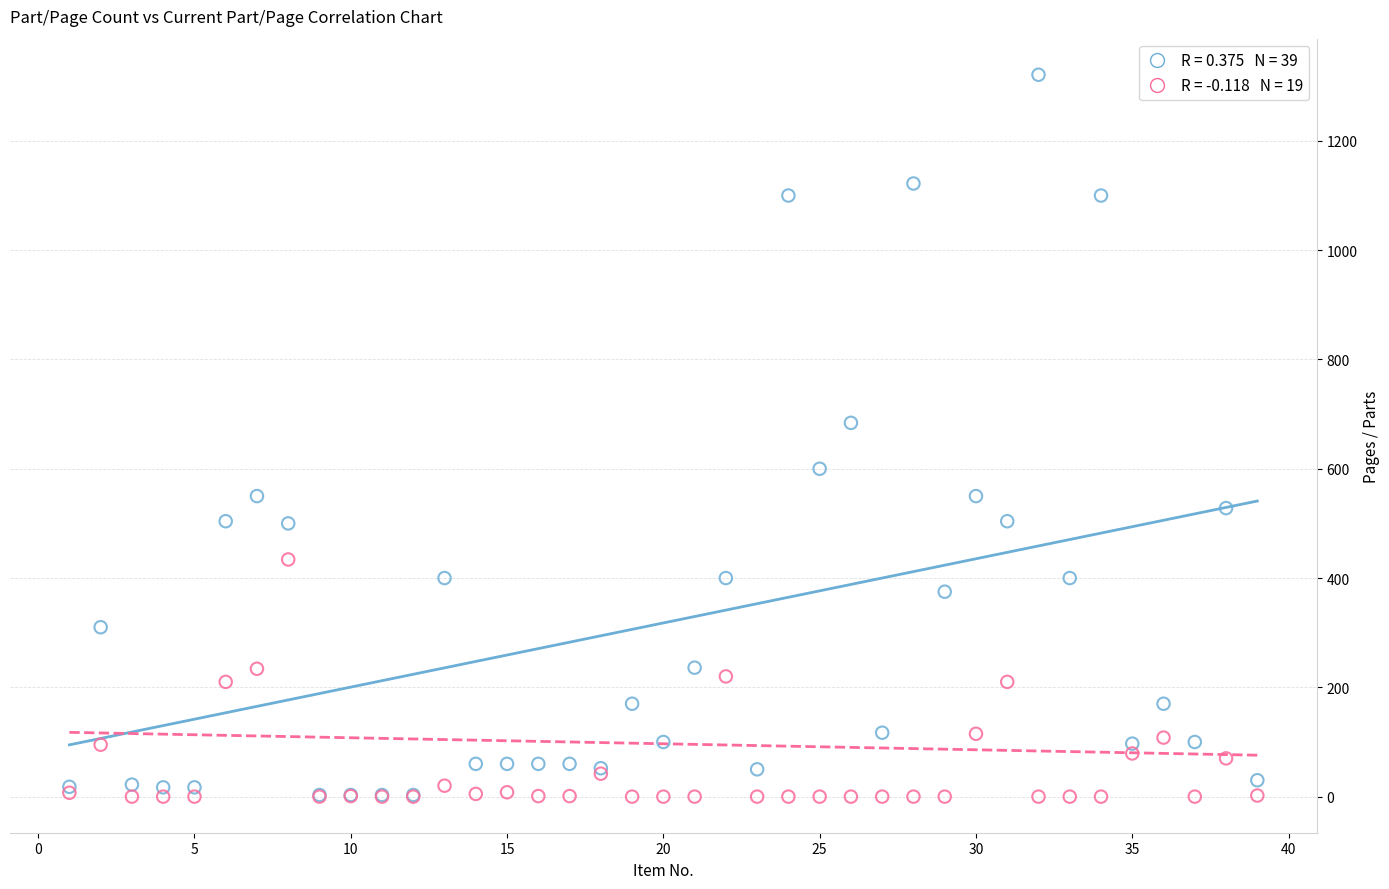

Across all series, what Y value is closest to 660?

684.0